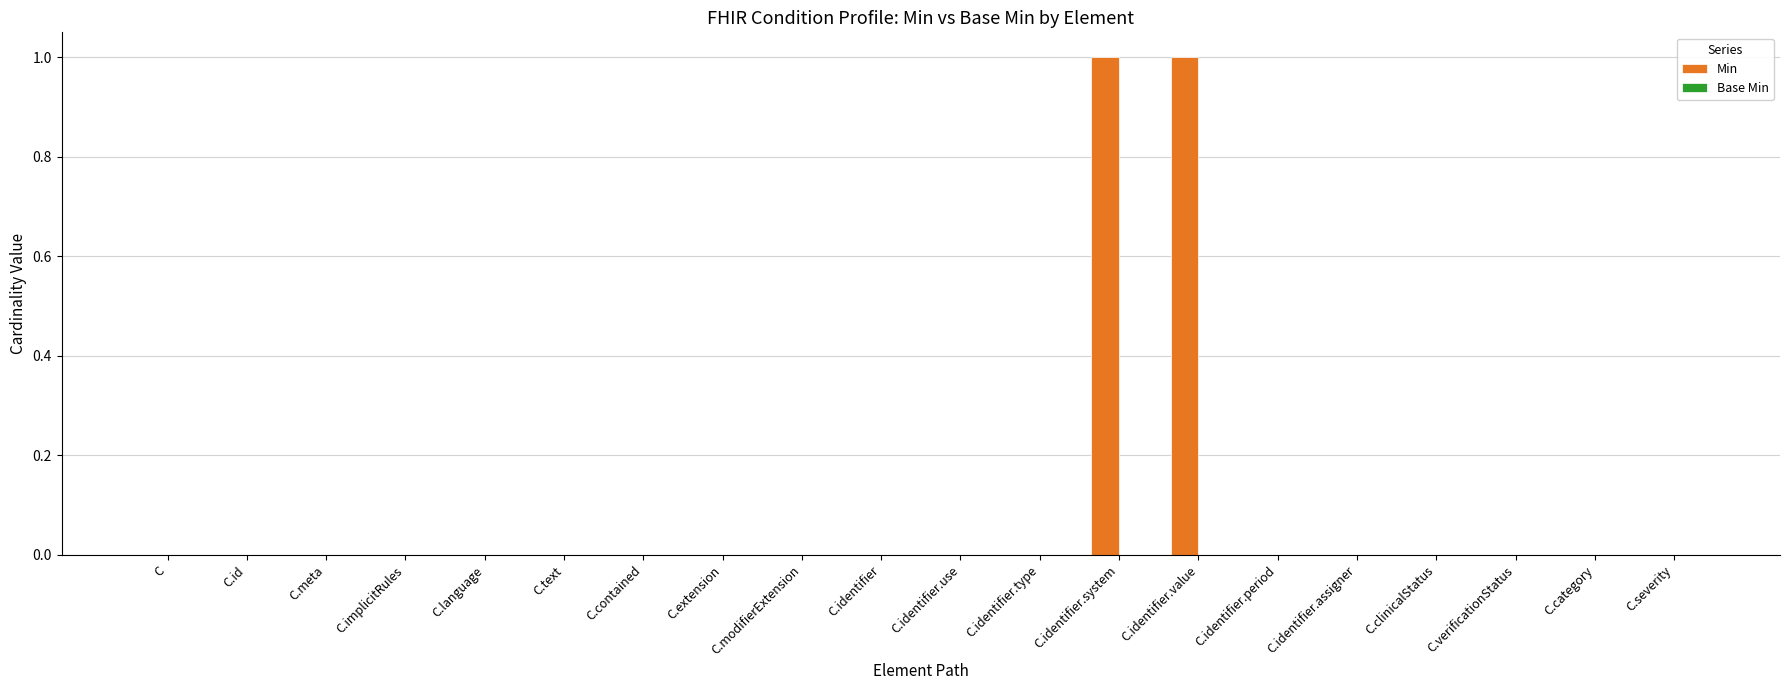

True or false: the data shows 0 at C.extension.

True